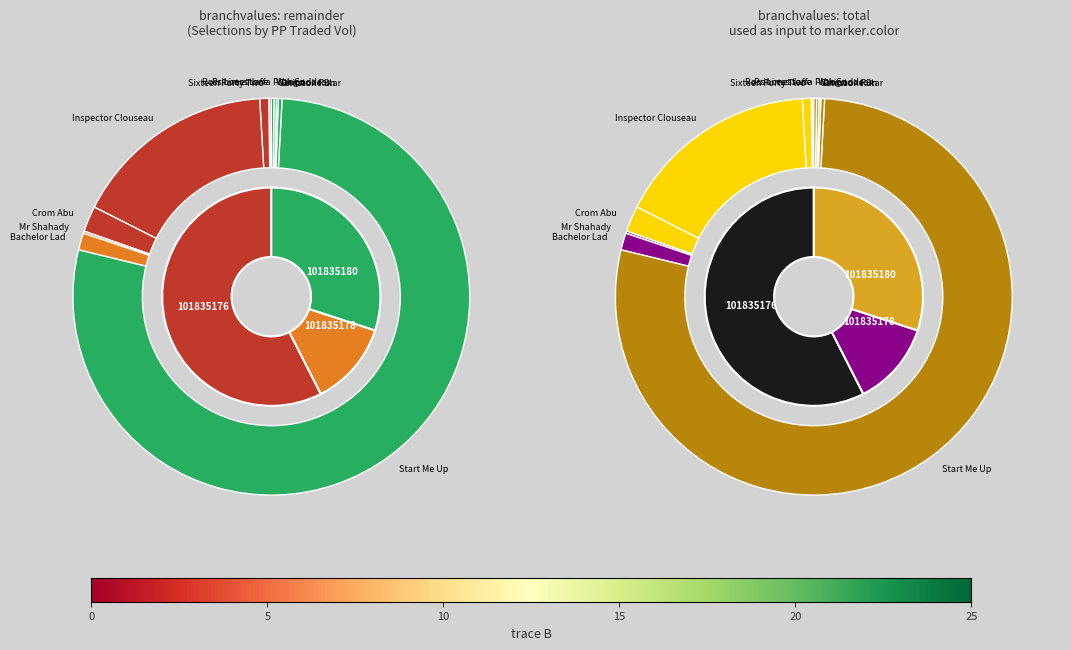

To the nearest percent, what percentage of the pie is Inspector Clouseau?

17%